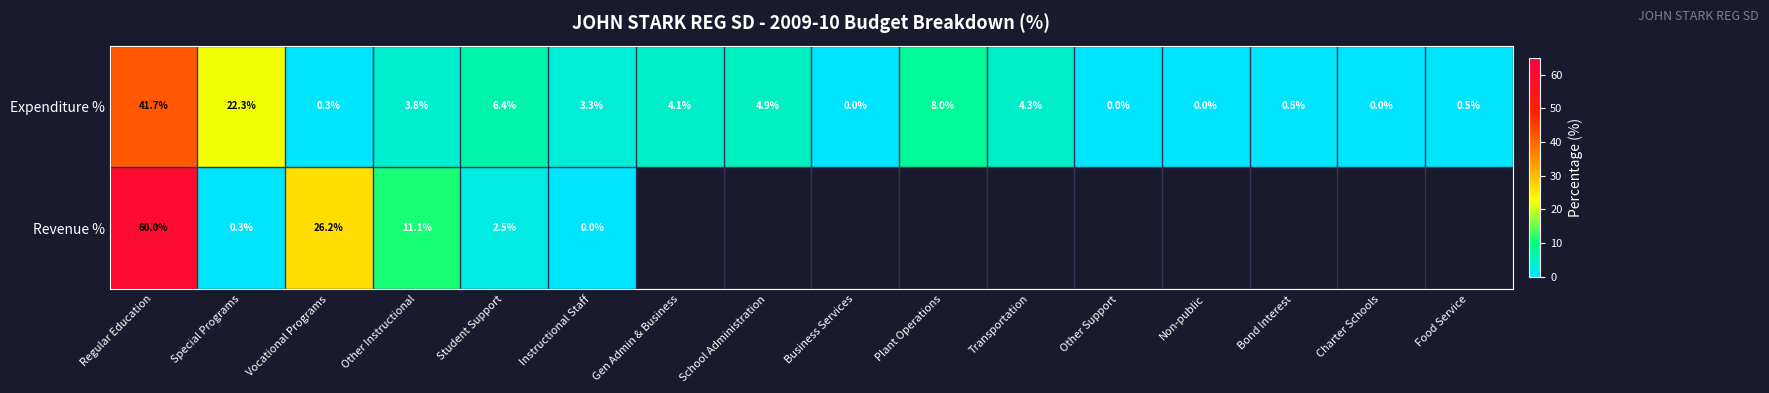

How many data points in Expenditure % are less than 3?

7